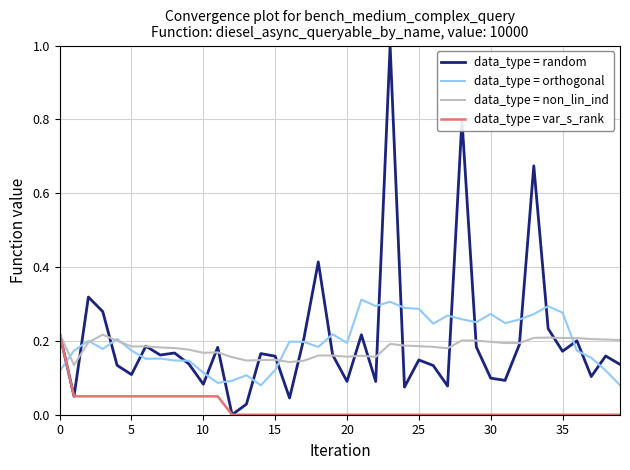

What is the label of the 14th point from the right?

26